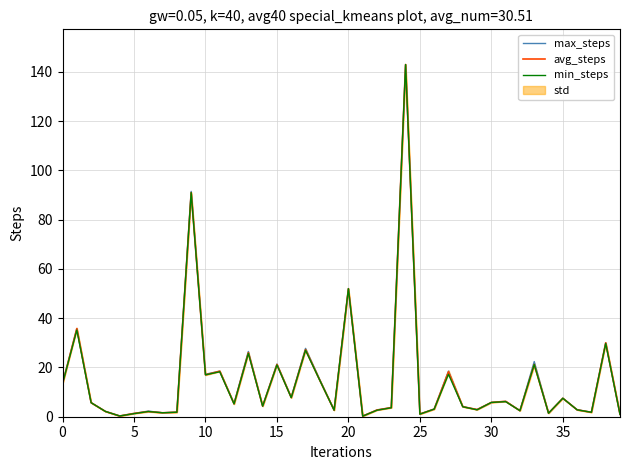

True or false: max_steps and avg_steps intersect in this chart.

False